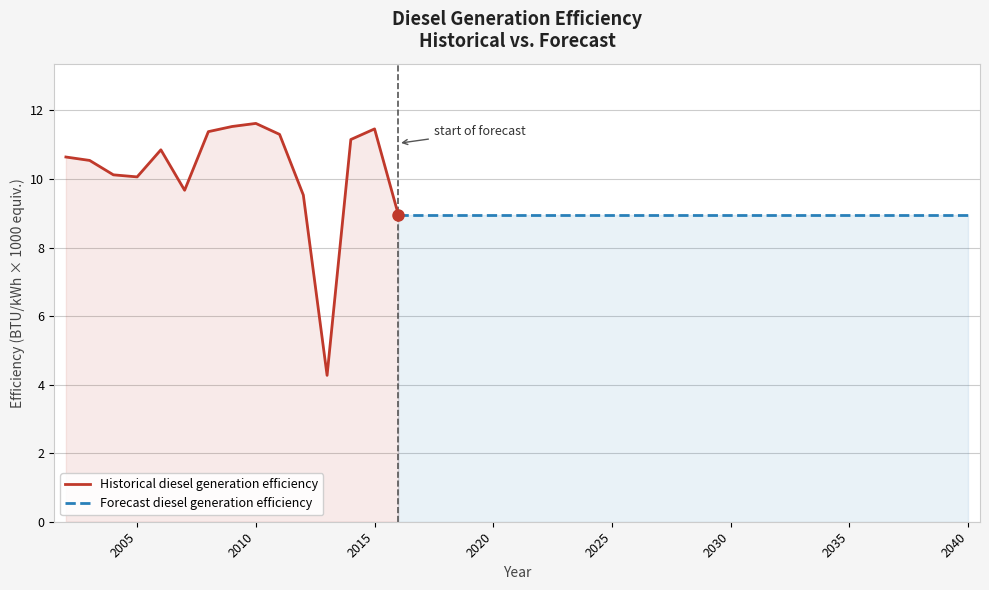

What is the ratio of the value at 2007 to the value at 2013?

2.3